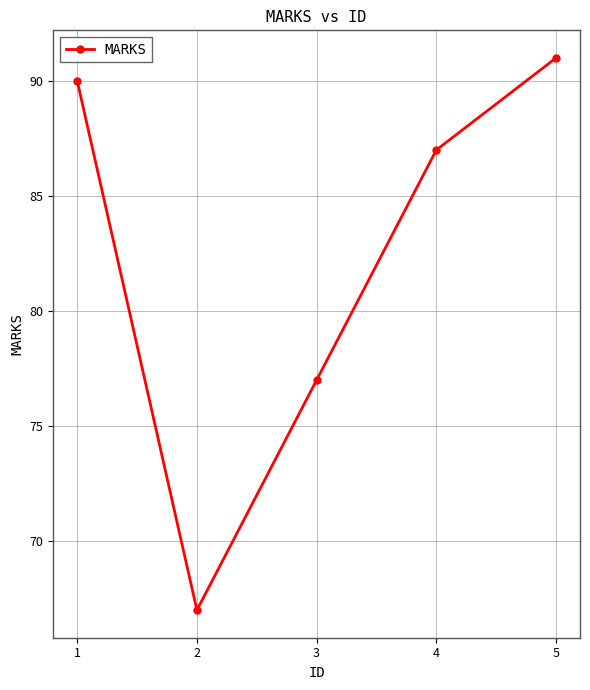

Which category has the highest value across all series?

5